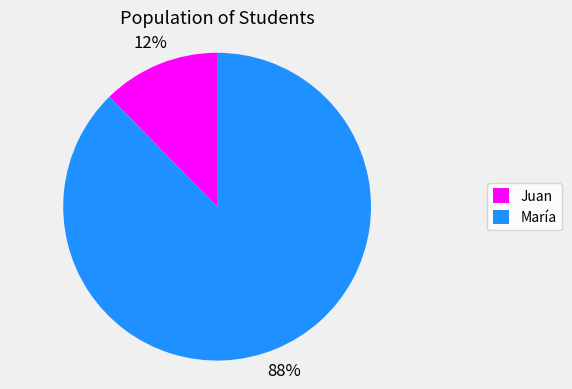

Between María and Juan, which is larger?

María